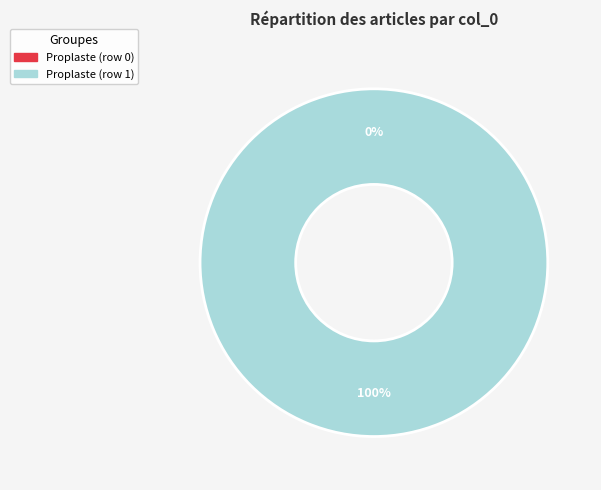

Which slice is the smallest?

Proplaste (row 0)